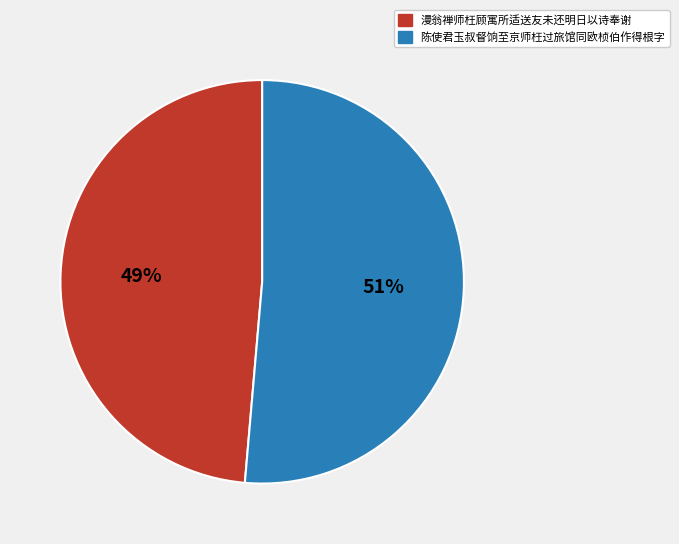

To the nearest percent, what is the combined percentage of 陈使君玉叔督饷至京师枉过旅馆同欧桢伯作得根字 and 漫翁禅师枉顾寓所适送友未还明日以诗奉谢?

100%